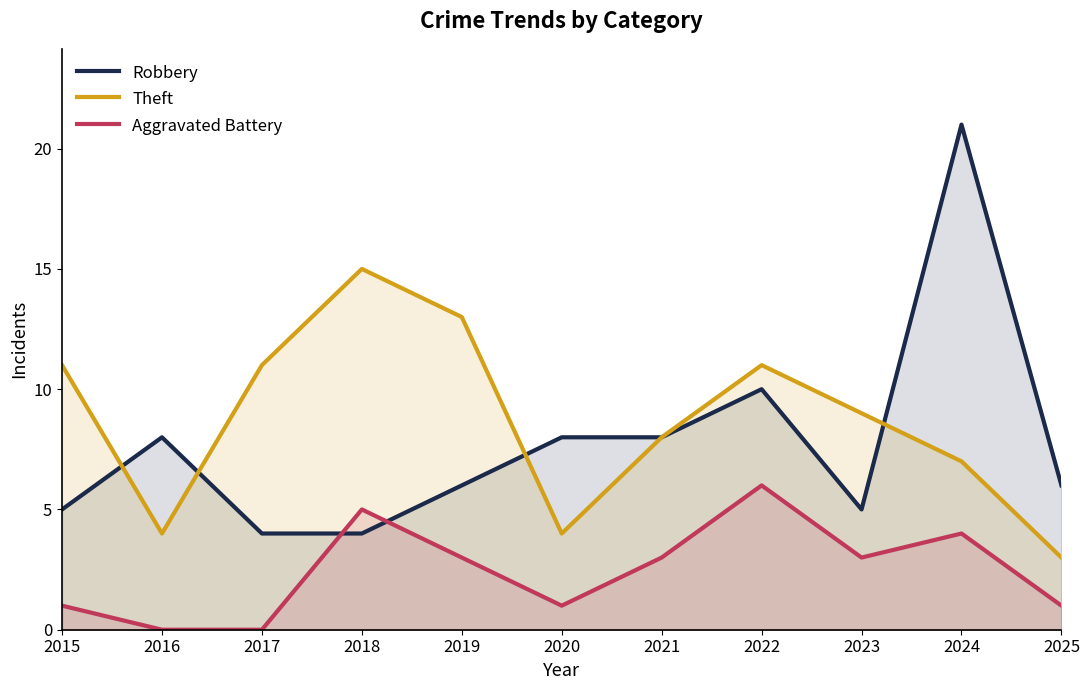

True or false: Theft has a value of 11 at 2017.

True